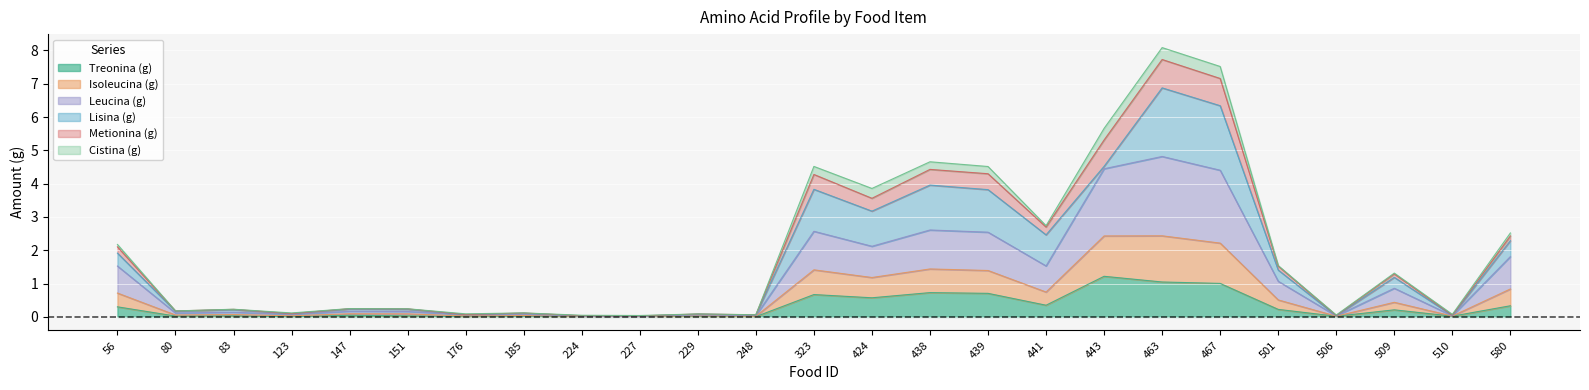

True or false: Treonina (g) and Leucina (g) cross at least once.

False